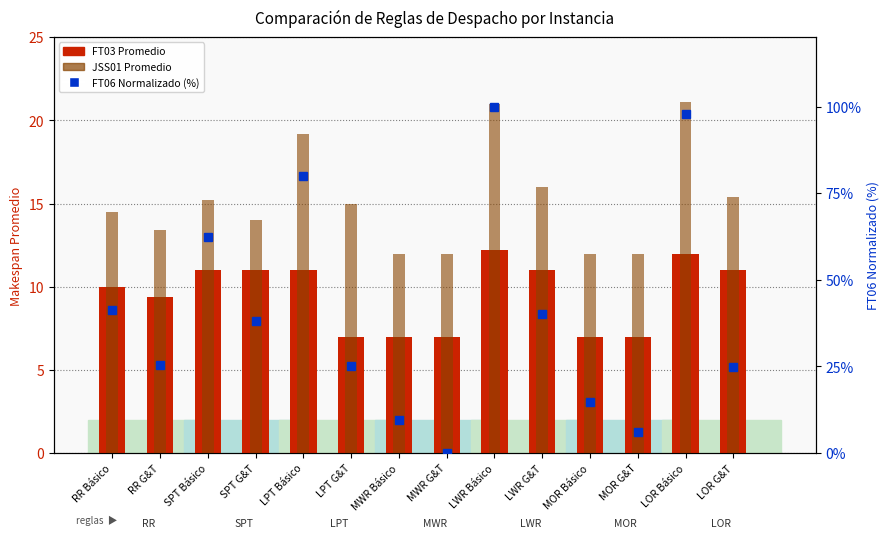

Where is FT03 Promedio nearest to the value 9?

RR G&T